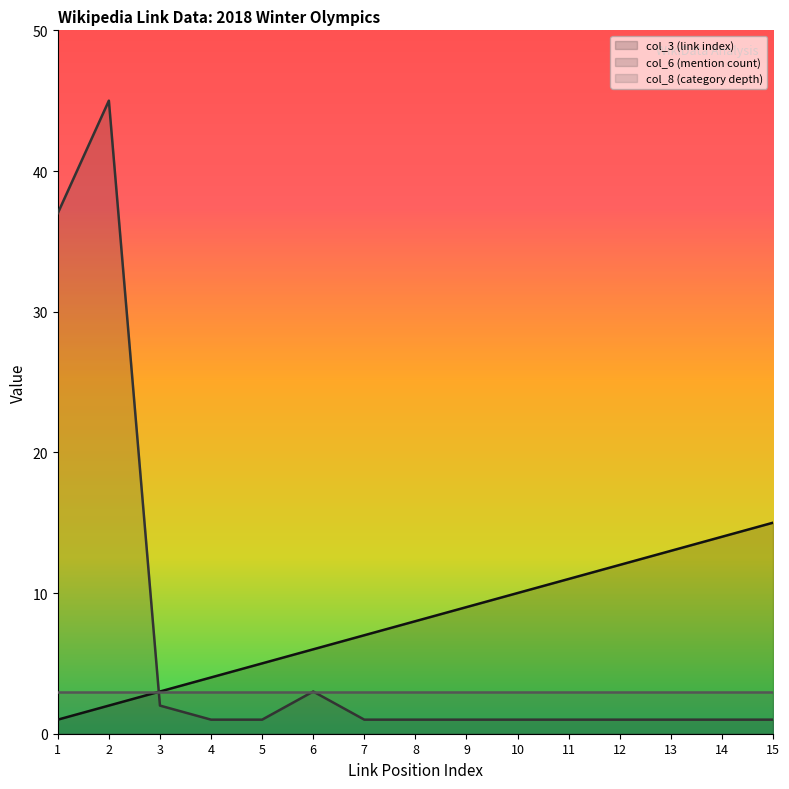

At how many categories does at least one series exceed 16?

2